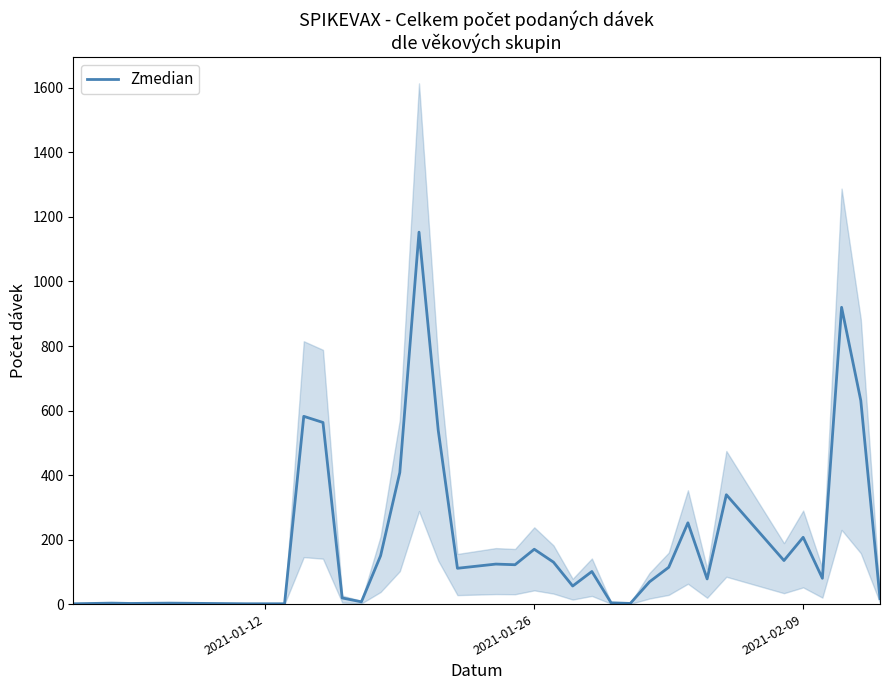

What is the value of the 10th point from the left?

7